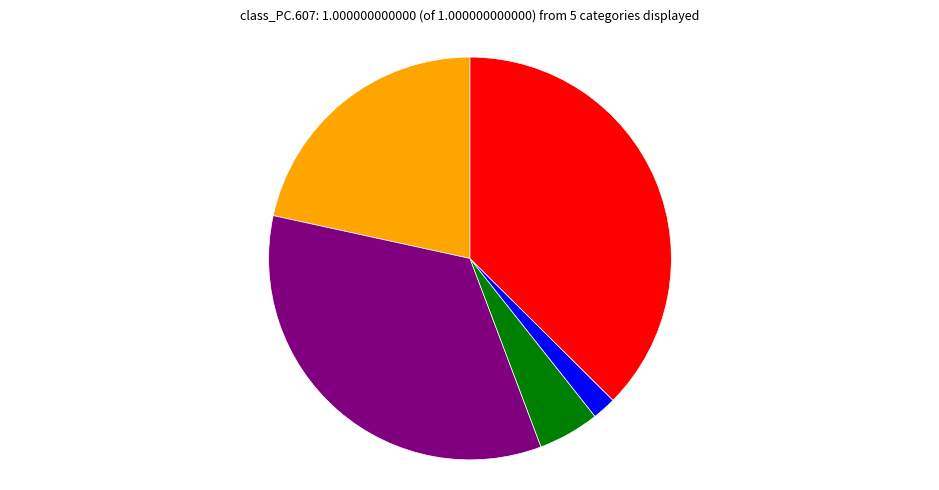

Is there a majority slice in this chart?

No